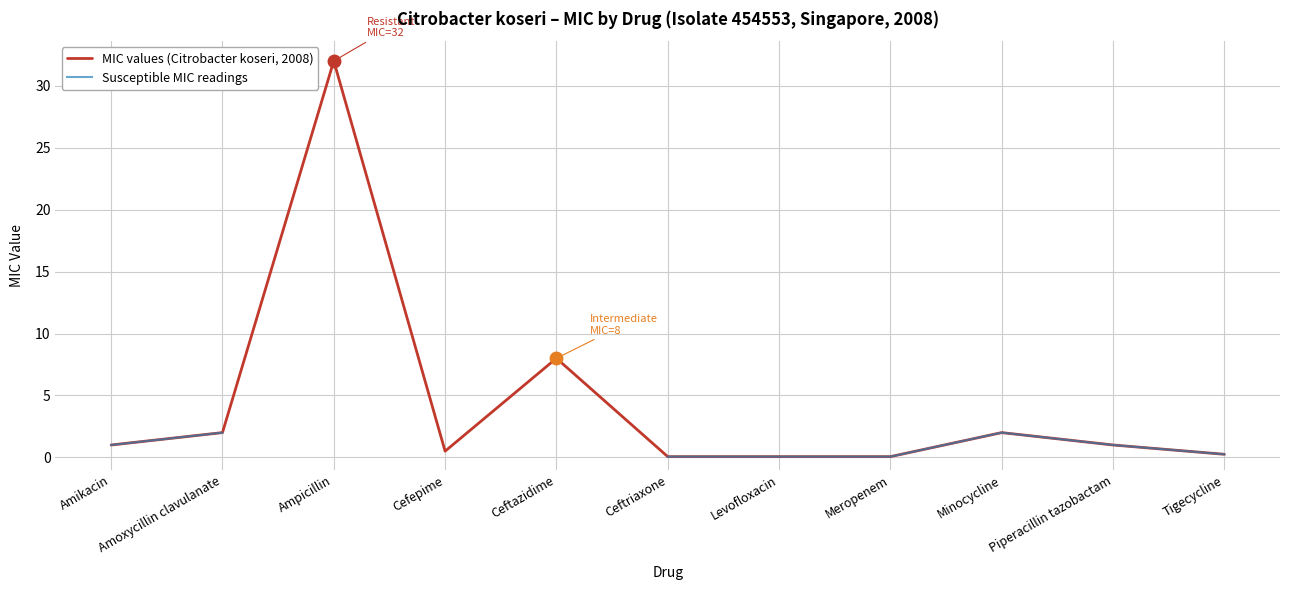

The MIC values (Citrobacter koseri, 2008) series shows 32.0 at Ampicillin. True or false?

True